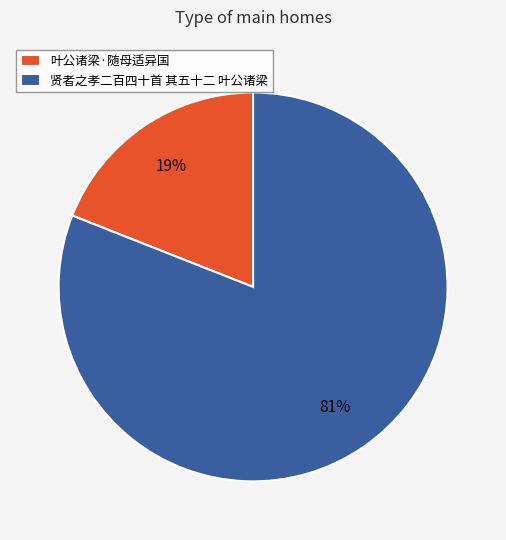

Does any single category account for the majority?

Yes